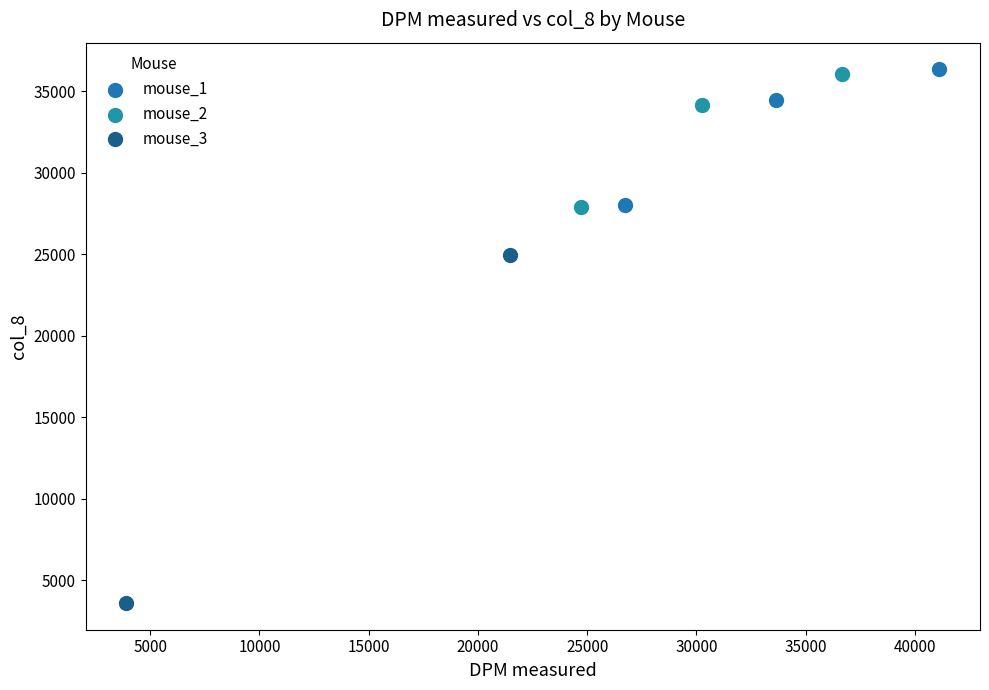

What are all the series names shown in the legend?

mouse_1, mouse_2, mouse_3